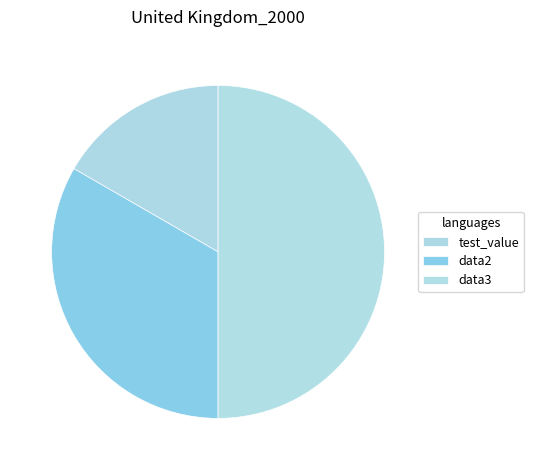

Rank the categories by value from lowest to highest.

test_value, data2, data3